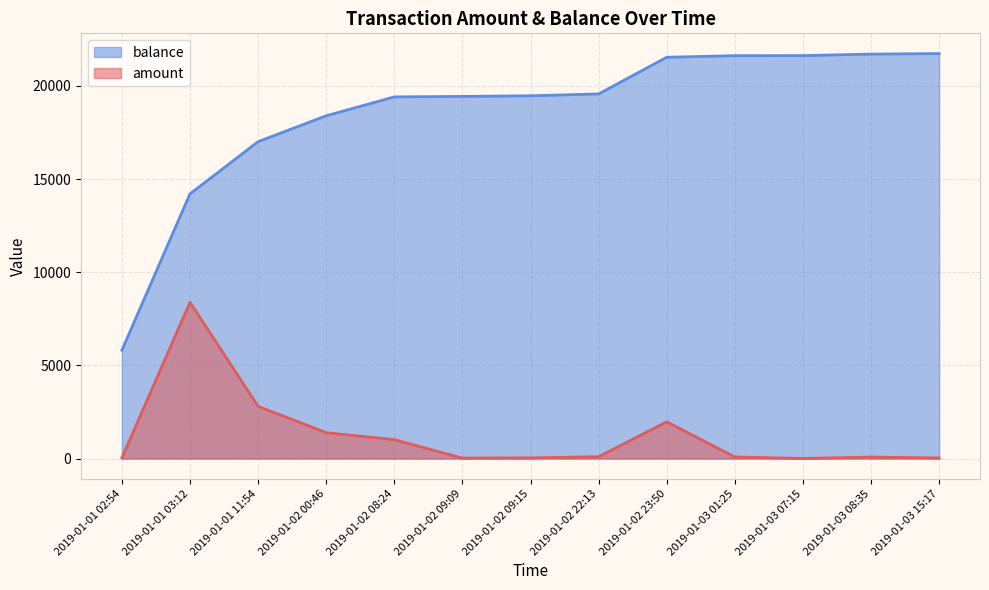

What position from the right is 2019-01-02 08:24?

9